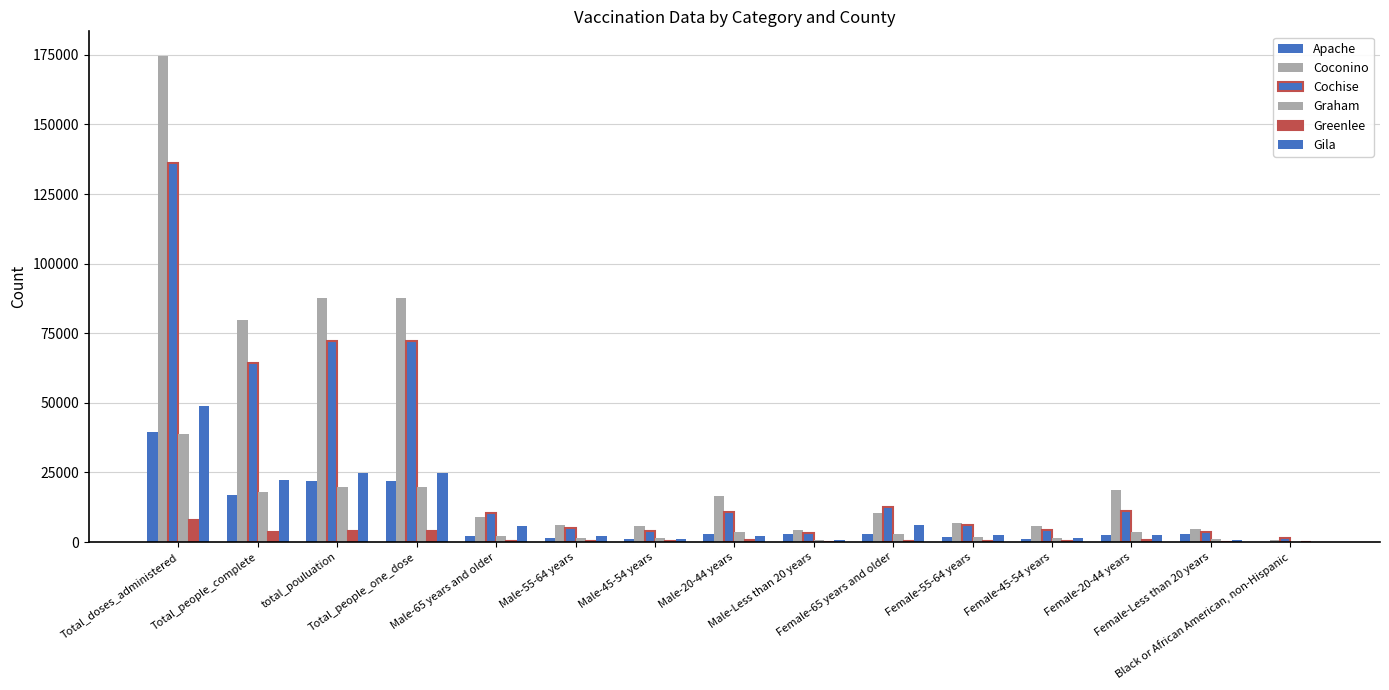

How many series are shown in this chart?

6